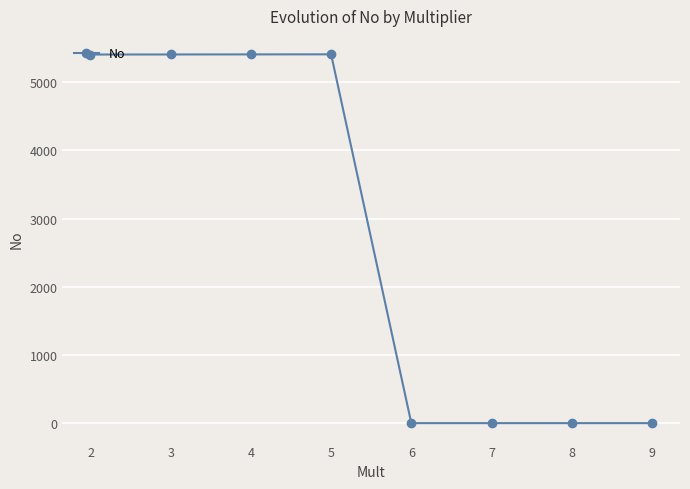

Between 3 and 8, which is larger?

3